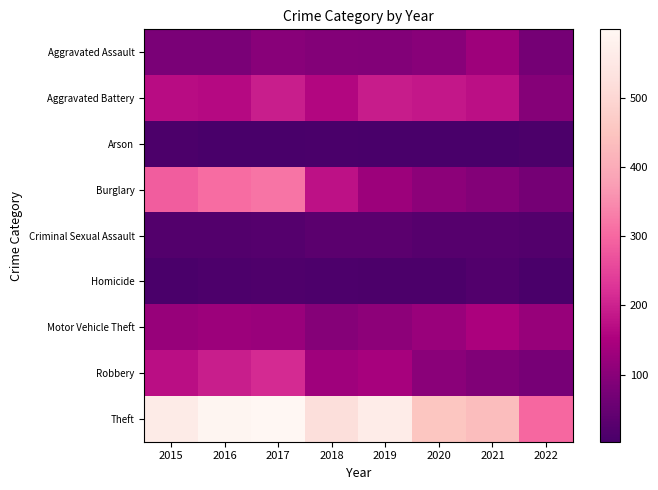

Reading left to right, list all the values displayed in this chart.

Aggravated Assault: 2015=79	2016=79	2017=99	2018=93	2019=91	2020=99	2021=131	2022=72
Aggravated Battery: 2015=169	2016=164	2017=194	2018=160	2019=193	2020=186	2021=175	2022=94
Arson: 2015=8	2016=3	2017=4	2018=6	2019=4	2020=5	2021=3	2022=8
Burglary: 2015=286	2016=307	2017=318	2018=176	2019=127	2020=104	2021=92	2022=71
Criminal Sexual Assault: 2015=21	2016=20	2017=23	2018=33	2019=31	2020=24	2021=25	2022=20
Homicide: 2015=7	2016=10	2017=13	2018=12	2019=8	2020=9	2021=19	2022=7
Motor Vehicle Theft: 2015=121	2016=128	2017=122	2018=96	2019=107	2020=123	2021=149	2022=121
Robbery: 2015=172	2016=196	2017=213	2018=132	2019=143	2020=101	2021=88	2022=73
Theft: 2015=561	2016=594	2017=599	2018=521	2019=563	2020=453	2021=435	2022=299